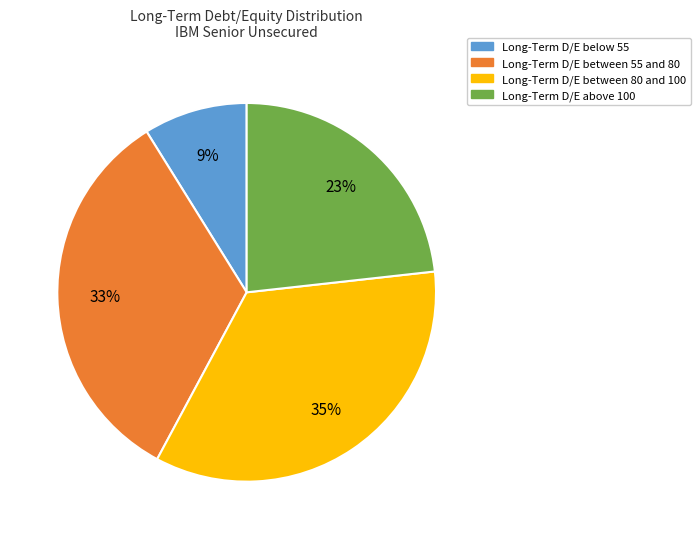

Is there any slice that represents more than half of the pie?

No